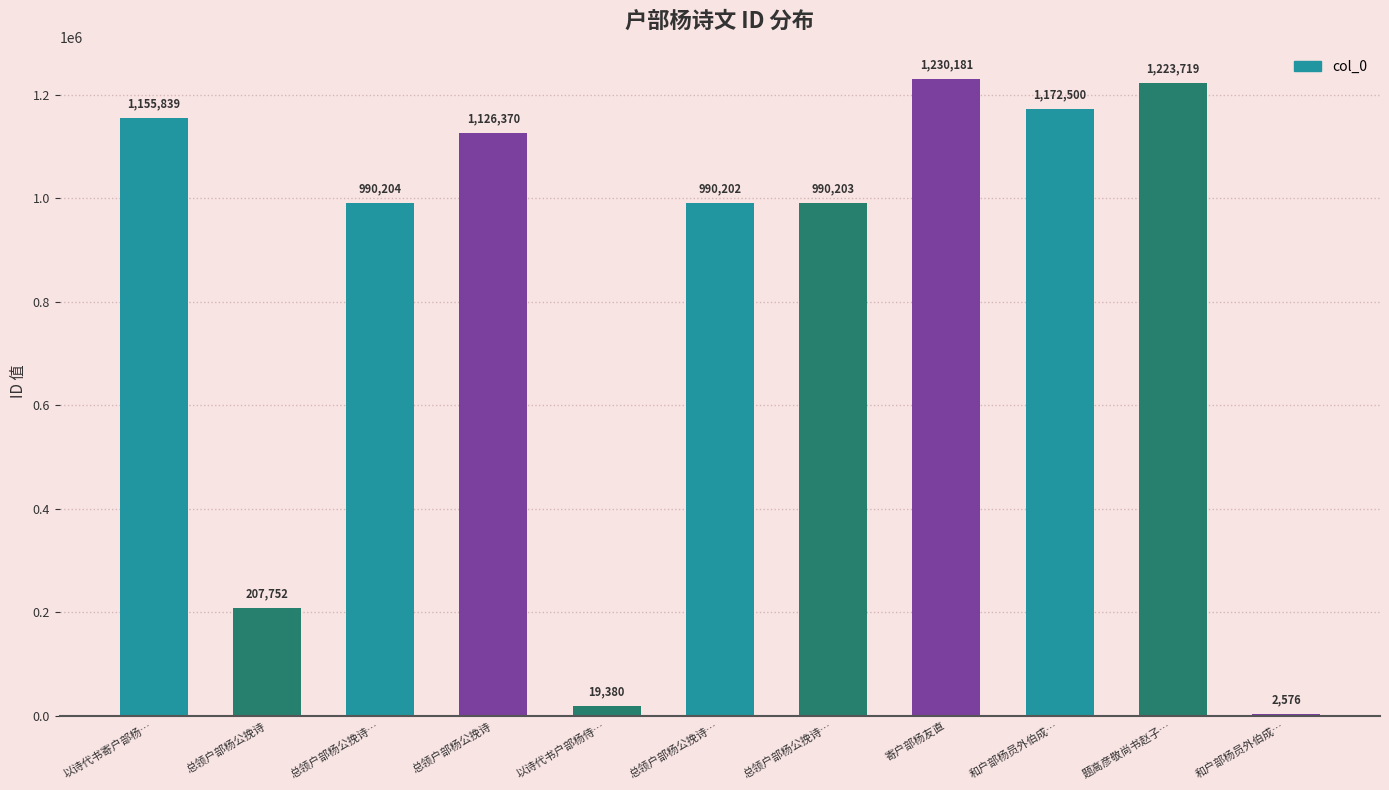

Rank the categories by value from lowest to highest.

和户部杨员外伯成…, 以诗代书户部杨侍…, 总领户部杨公挽诗, 总领户部杨公挽诗…, 总领户部杨公挽诗…, 总领户部杨公挽诗…, 总领户部杨公挽诗, 以诗代书寄户部杨…, 和户部杨员外伯成…, 题高彦敬尚书赵子…, 寄户部杨友直